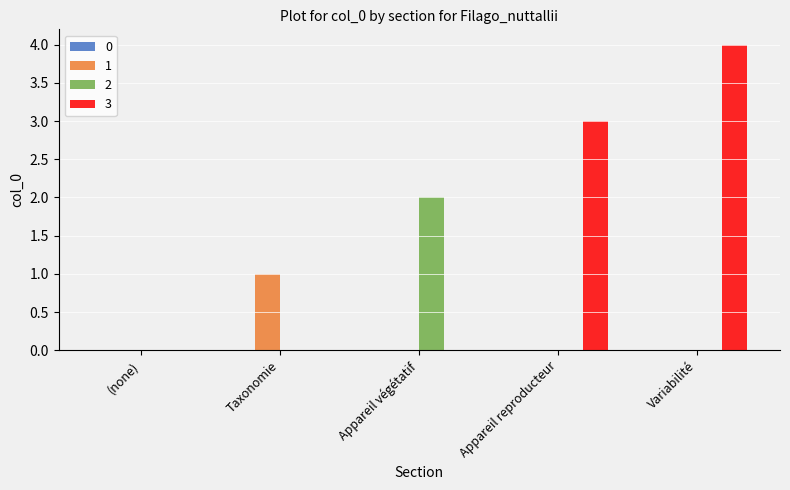

Which label corresponds to the largest value in the chart?

Variabilité